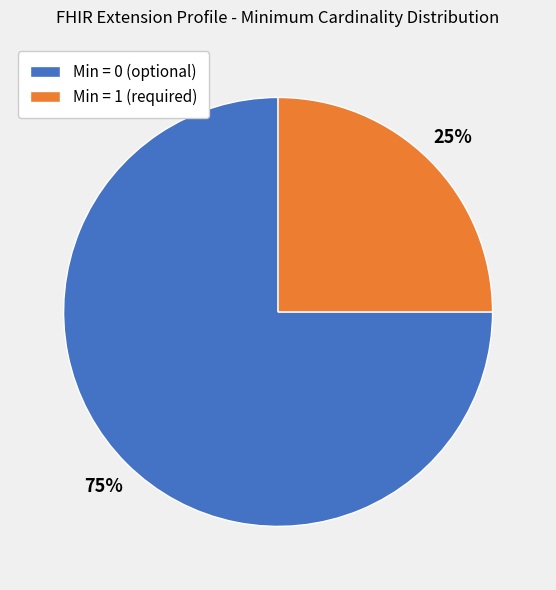

Which slice is the largest?

Min = 0 (optional)